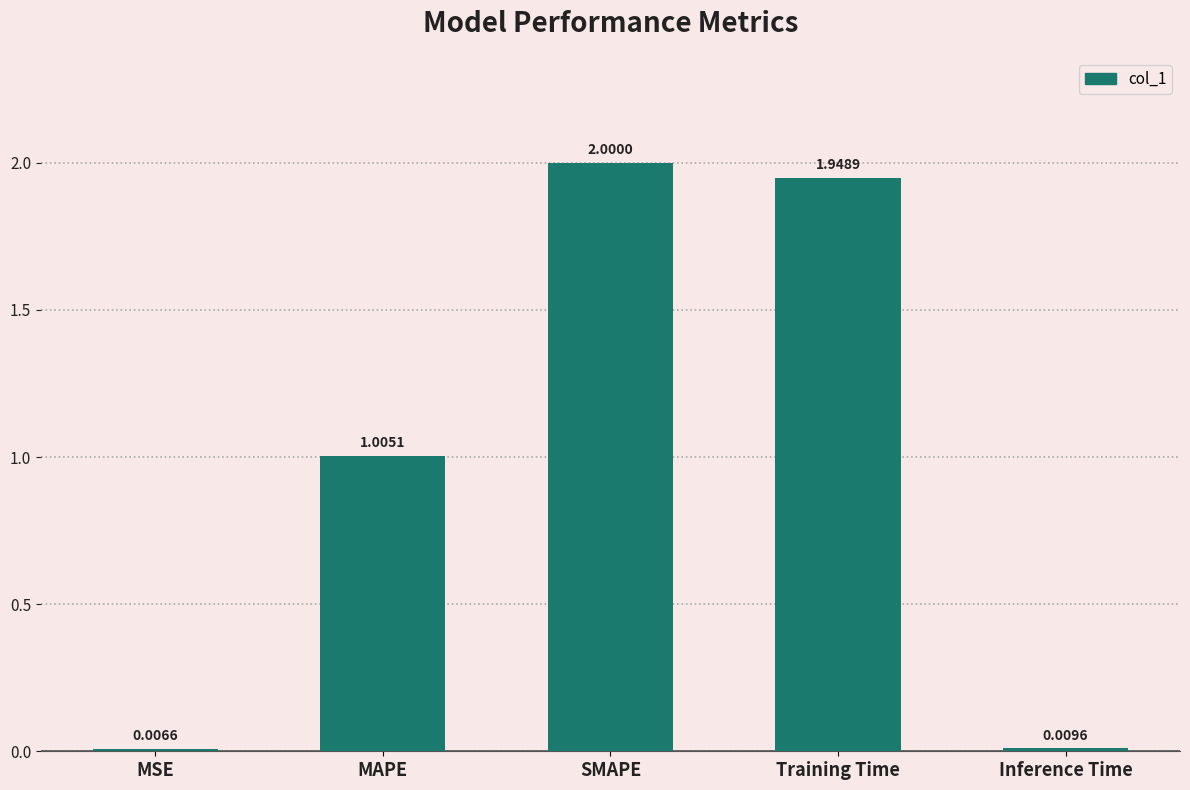

Between Training Time and Inference Time, which is larger?

Training Time